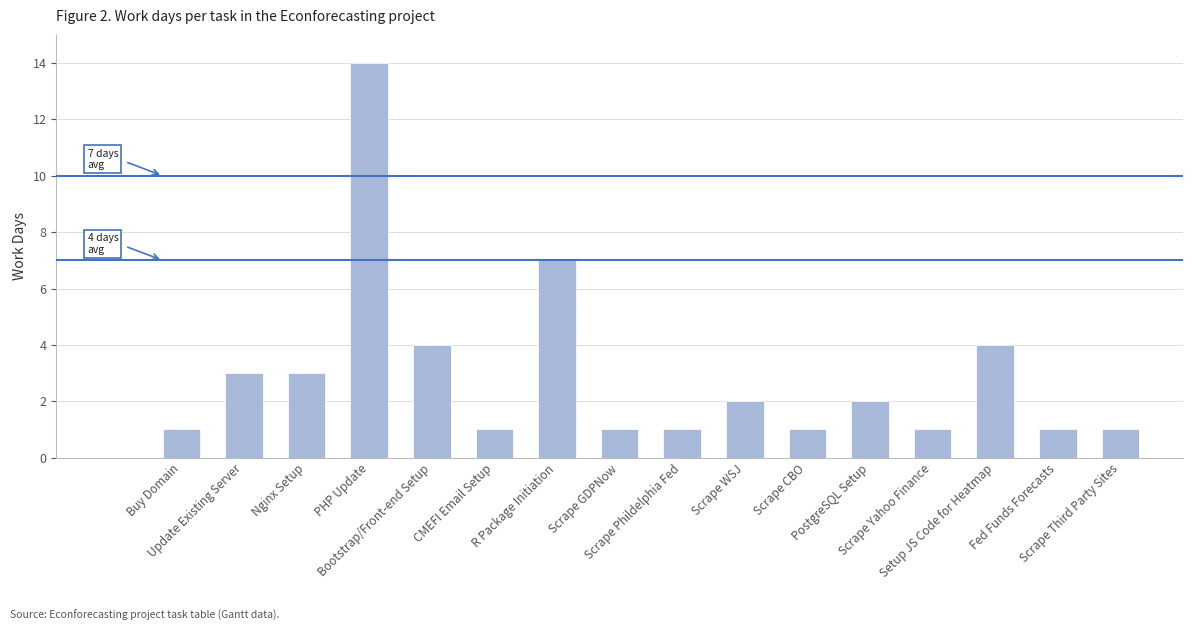

The value at Scrape Third Party Sites is 1. True or false?

True